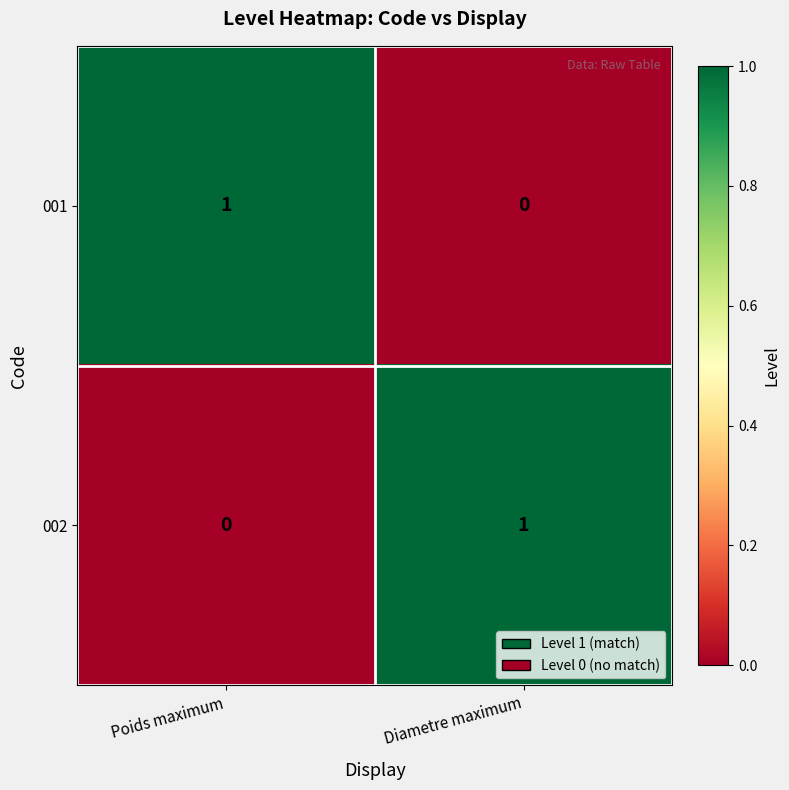

True or false: 002 has a value of 0 at Poids maximum.

True